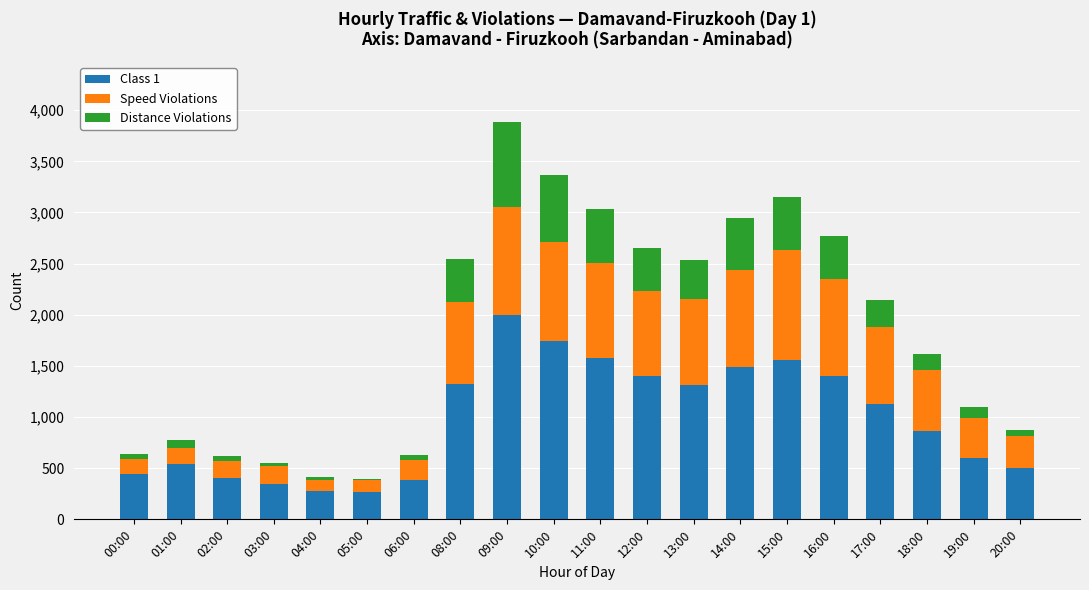

At which category is the sum across all series the highest?

09:00